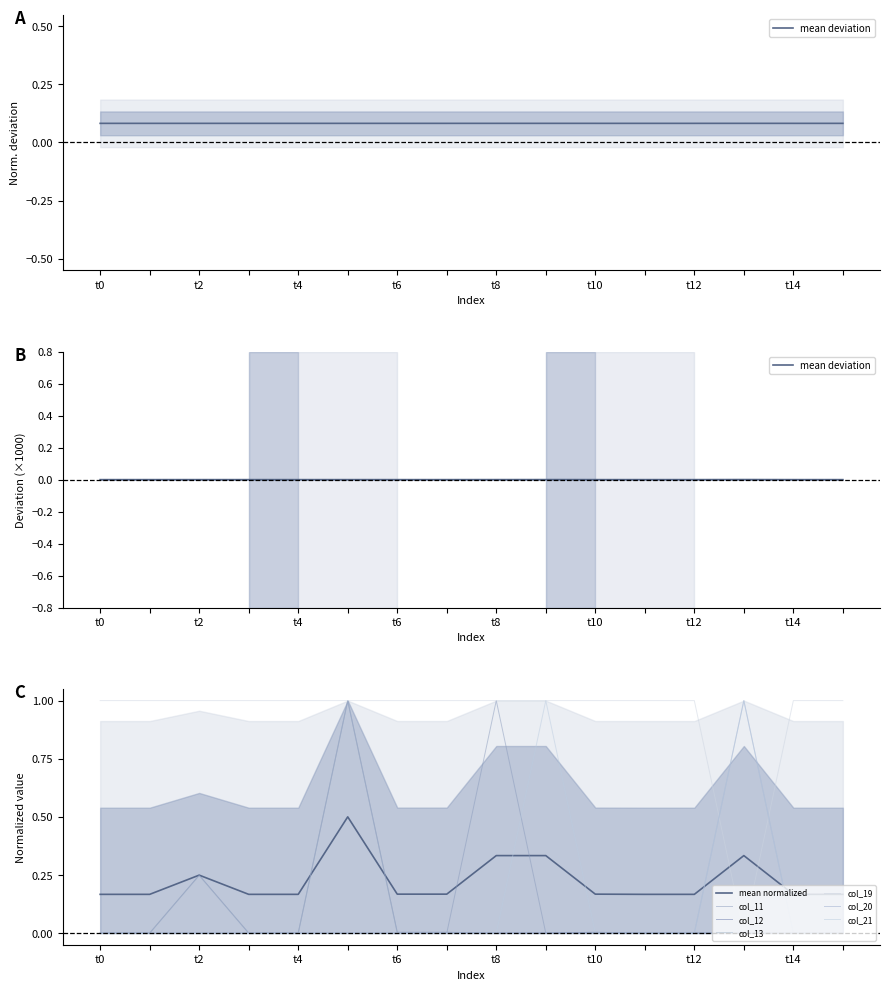

Between 15 and 9, which is larger?

15